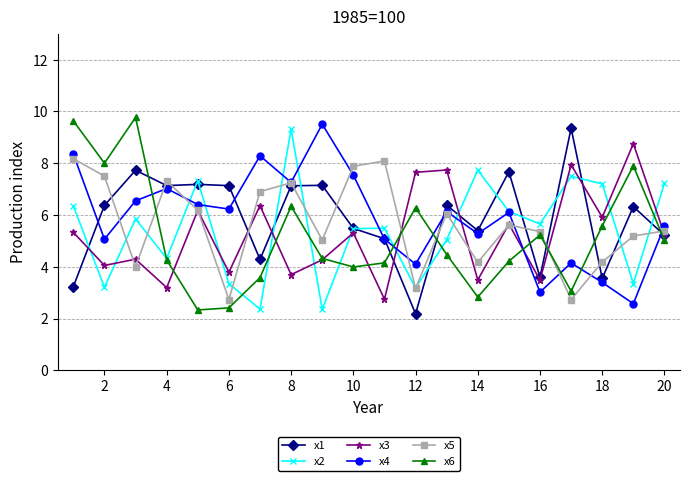

How many intersections are there between x1 and x5?

12